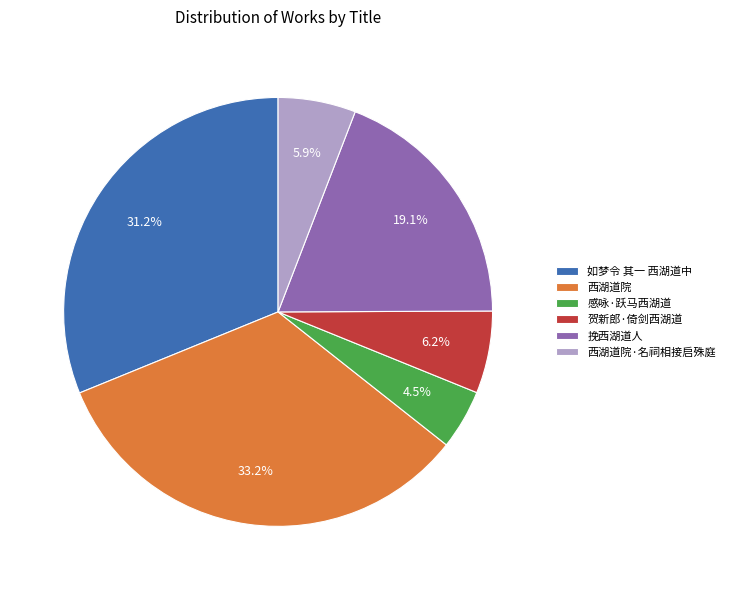

Which category has the smallest portion of the pie?

感咏·跃马西湖道